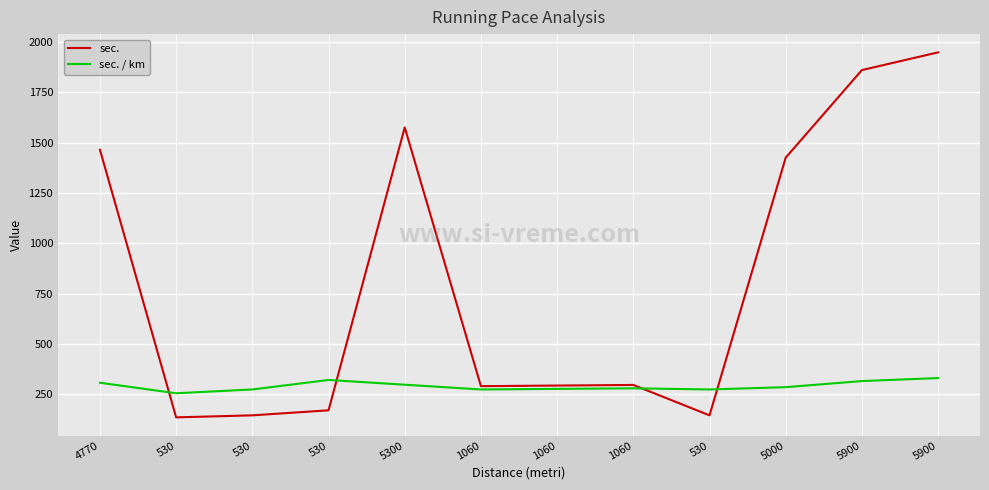

What is the value of the sec. point at the 1st from the left?

1464.0